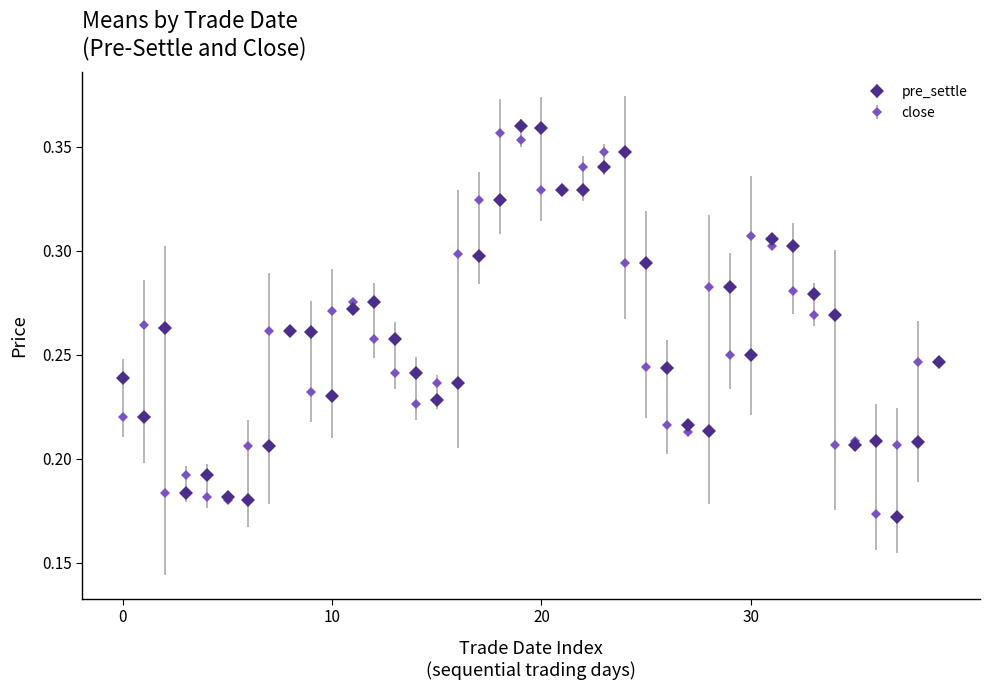

Which series has the largest range (max minus min)?

pre_settle